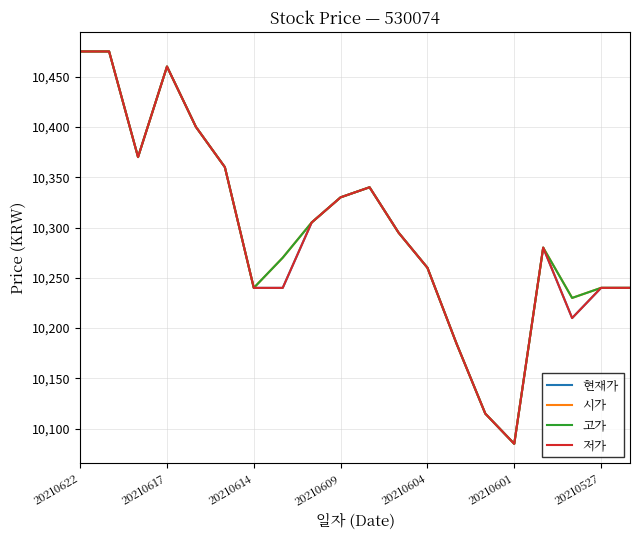

At which label does 현재가 first exceed 10295?

20210622